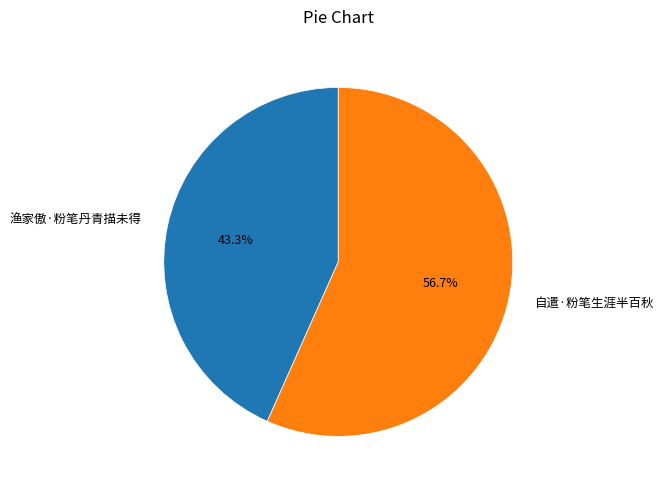

How many slices are in this pie chart?

2